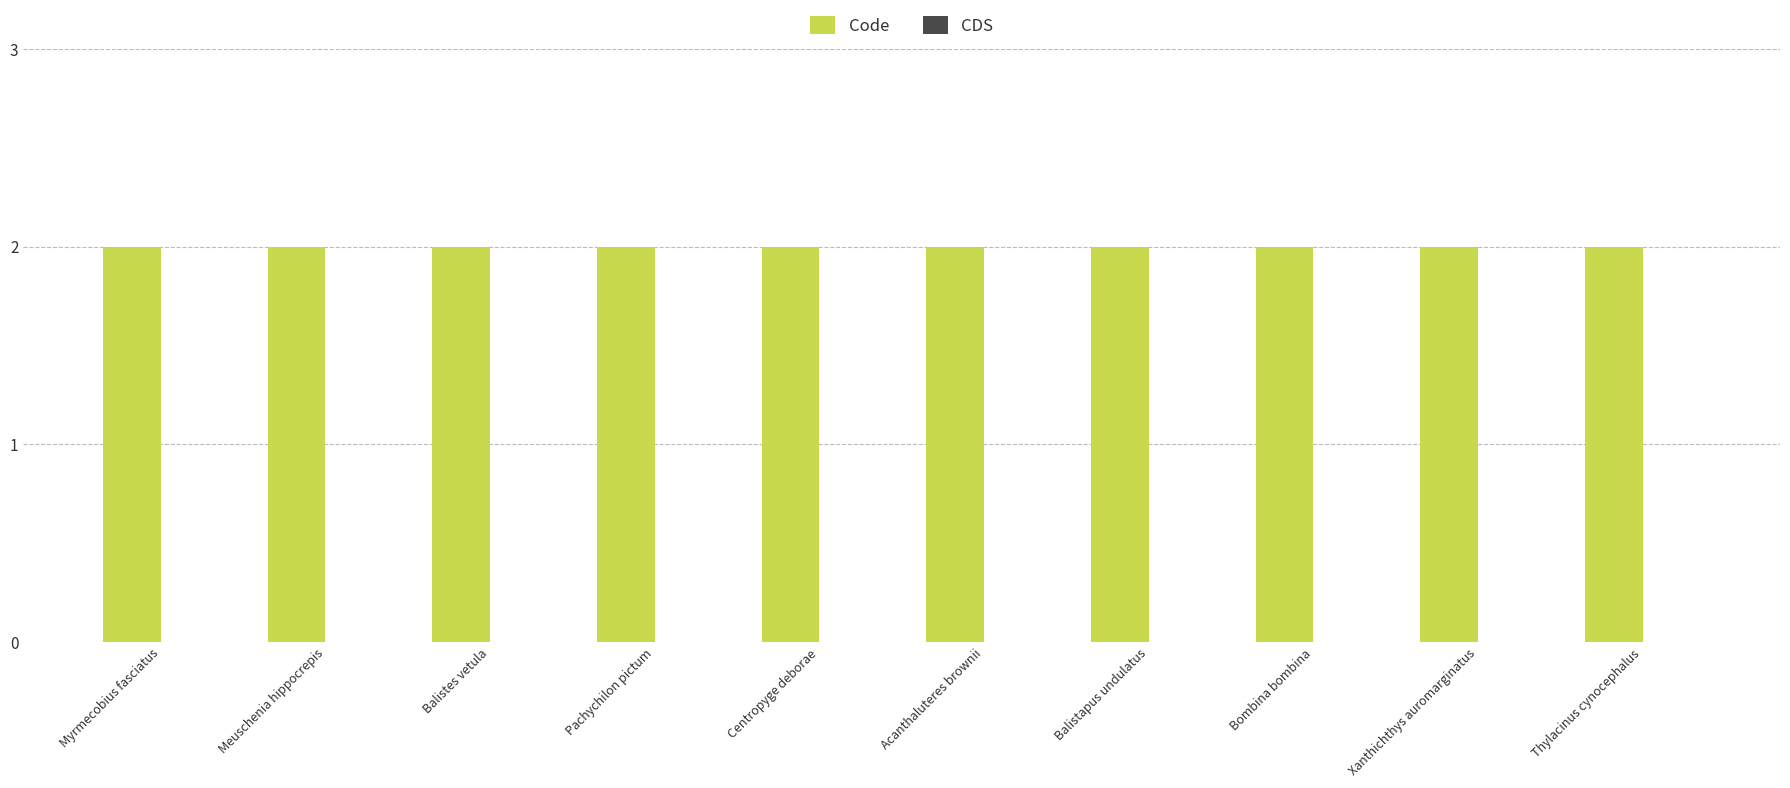

Rank the series by their maximum value, from lowest to highest.

CDS, Code